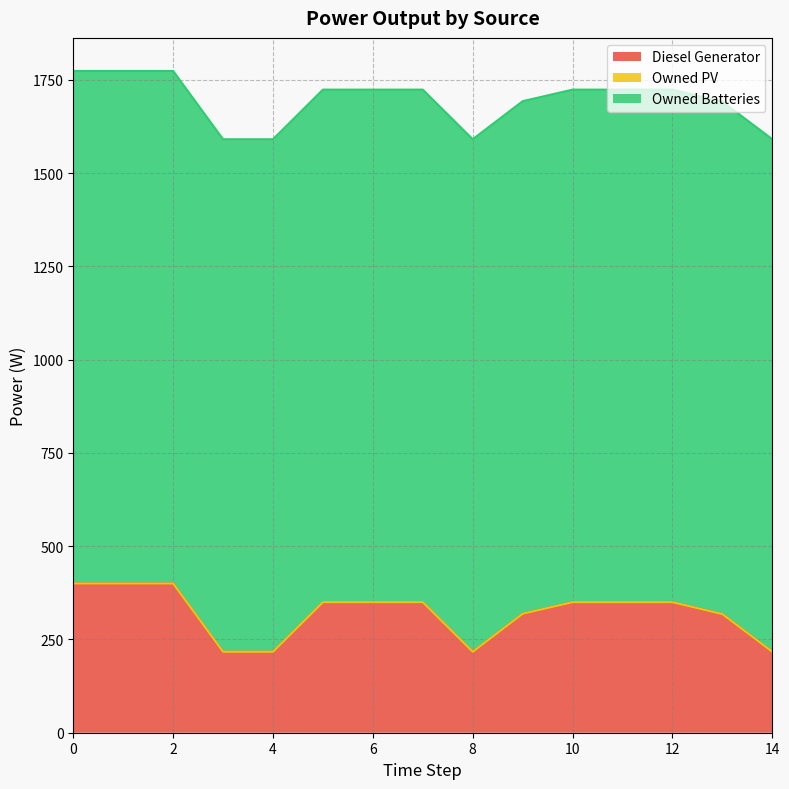

What are all the series names shown in the legend?

Diesel Generator, Owned PV, Owned Batteries